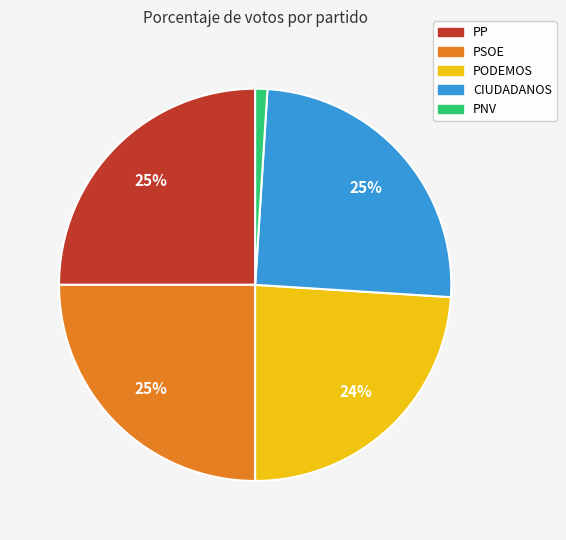

To the nearest percent, what percentage of the pie is PSOE?

25%